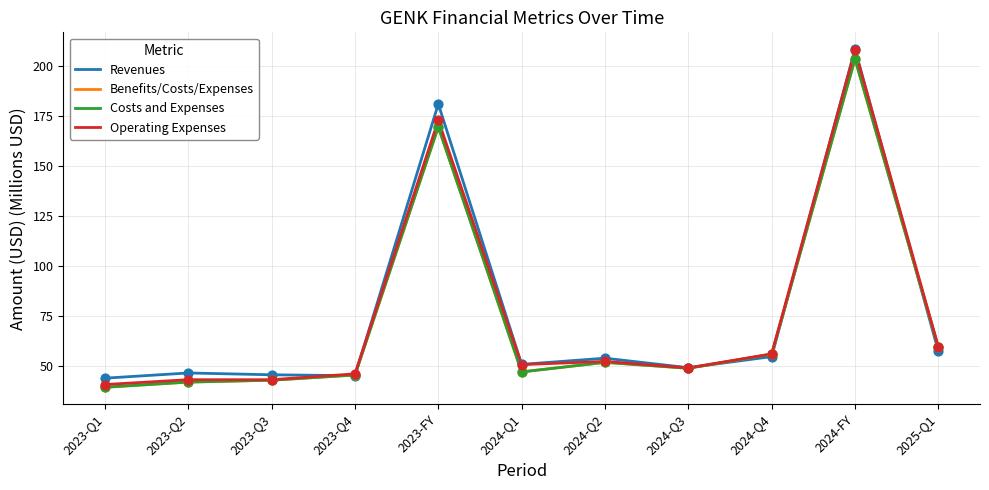

Is this an area chart (filled region under the line)?

No